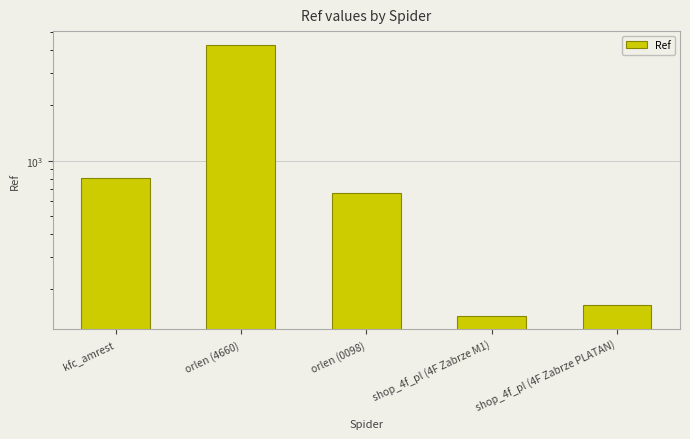

List the labels in order of value, largest first.

orlen (4660), kfc_amrest, orlen (0098), shop_4f_pl (4F Zabrze PLATAN), shop_4f_pl (4F Zabrze M1)